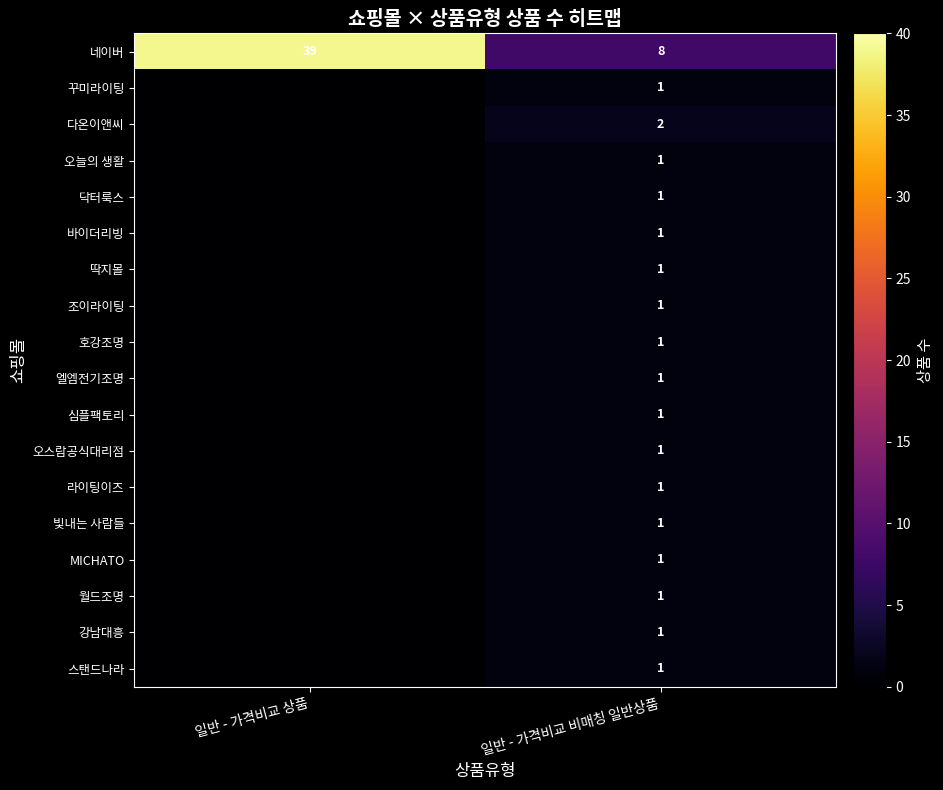

What is the total value across all series at 일반 - 가격비교 비매칭 일반상품?

26